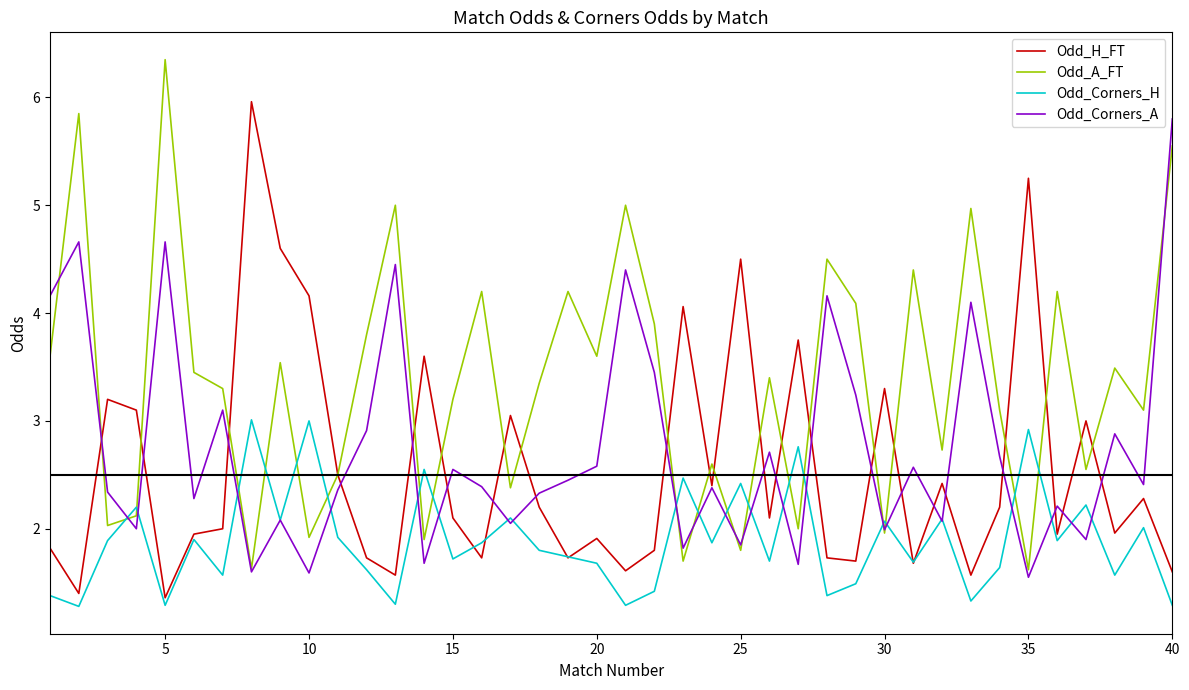

Which series has the largest total across all categories?

Odd_A_FT